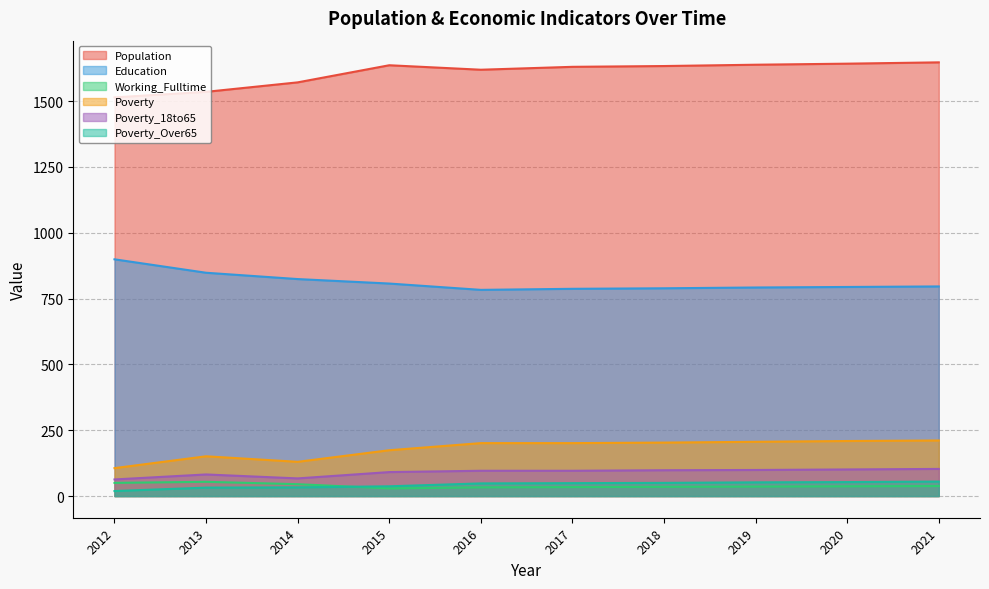

How many lines are shown in the chart?

6